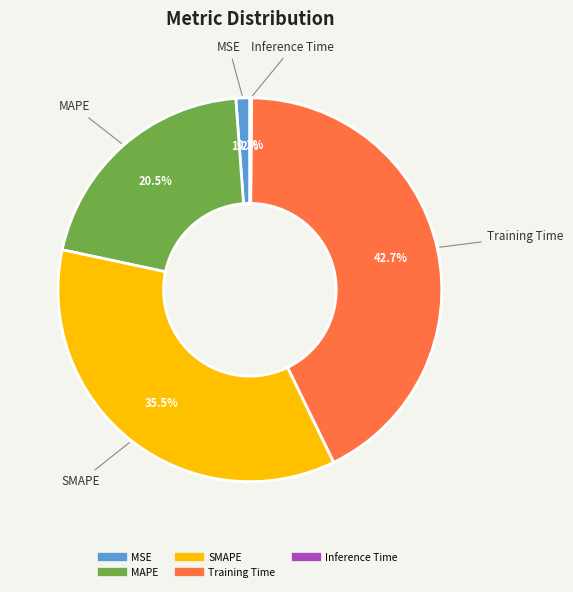

To the nearest percent, what is the average slice percentage?

20%